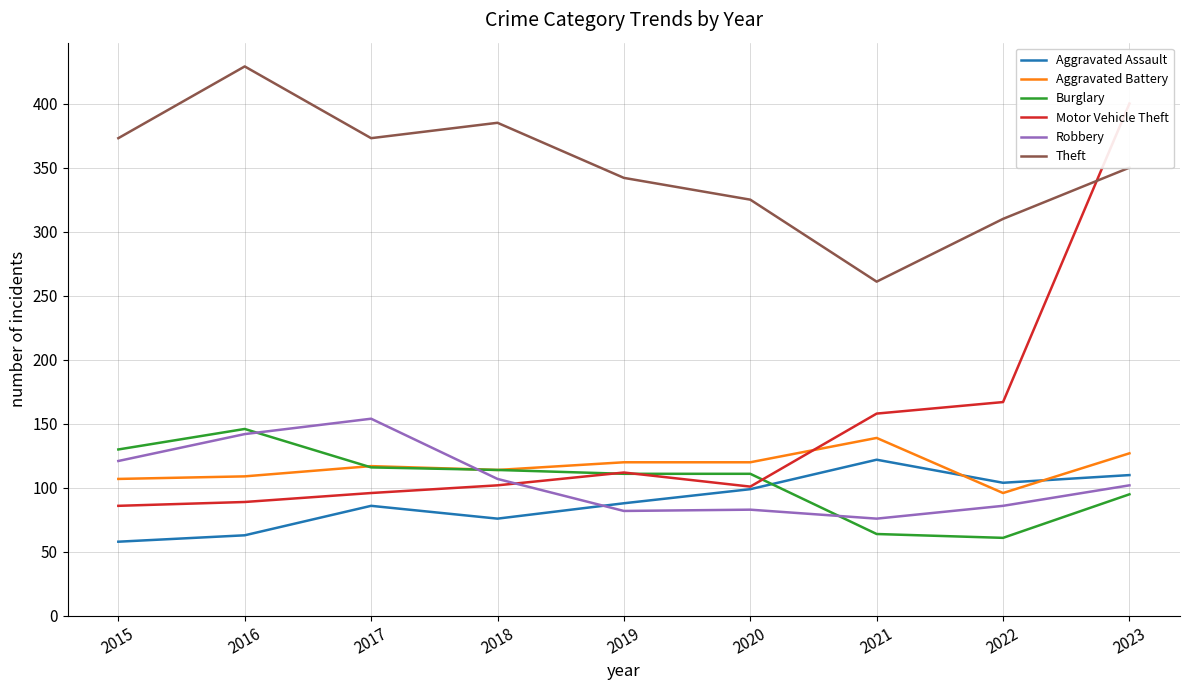

Is the value of Aggravated Assault at 2017 greater than the value of Burglary at 2017?

No